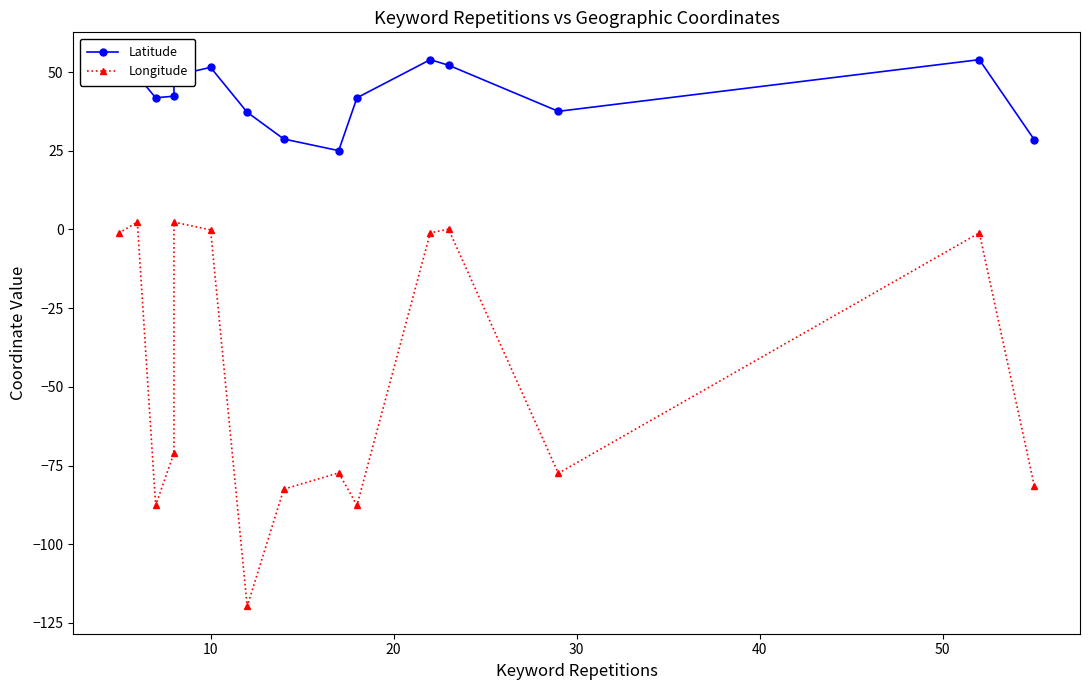

Which series has the largest total across all categories?

Latitude